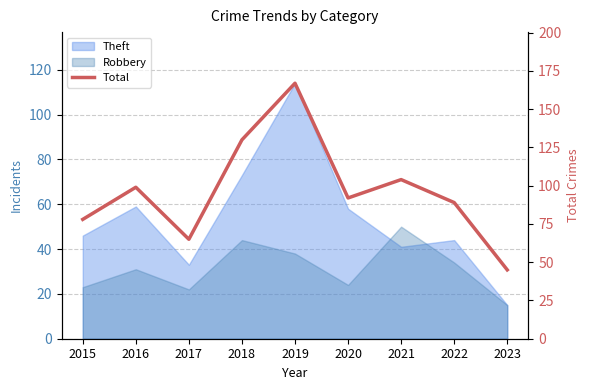

Which category has the lowest value across all series?

2023